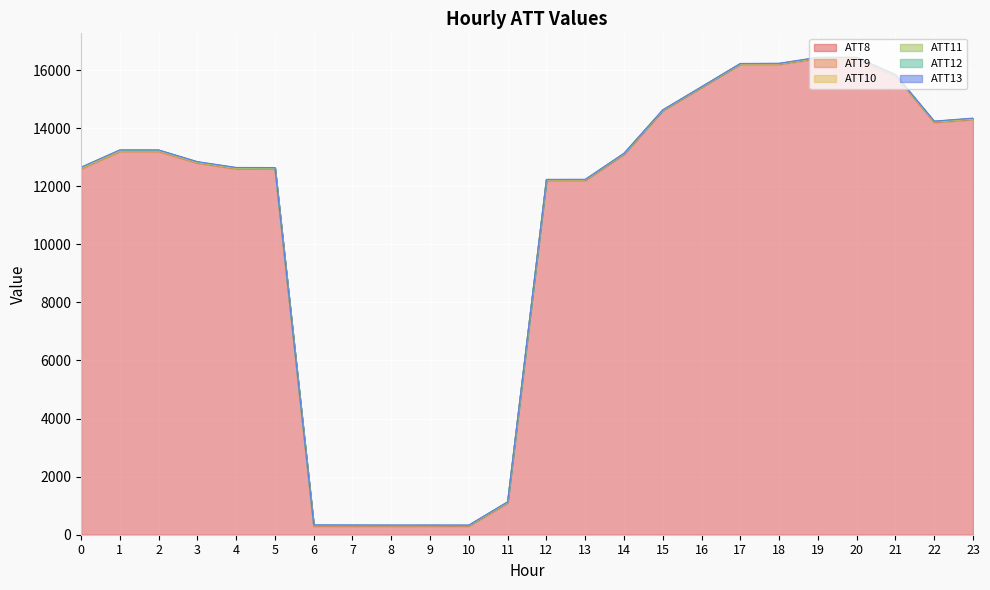

What is the lowest value of the ATT13 series?

5.0